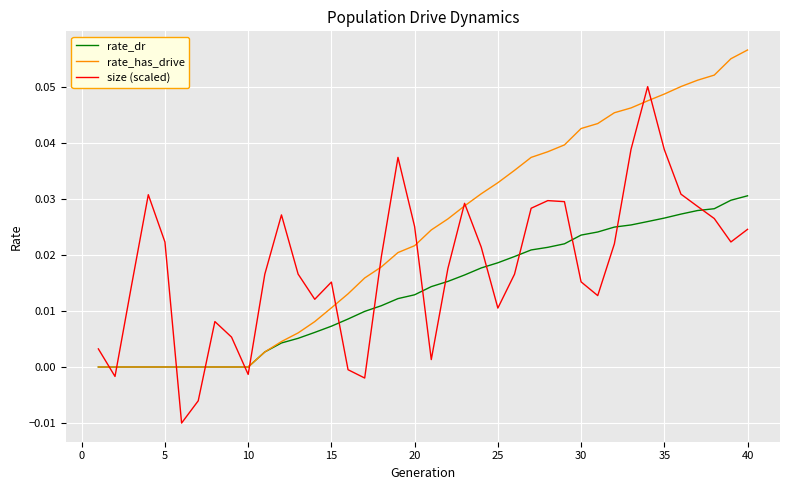

Which series has the largest total across all categories?

rate_has_drive